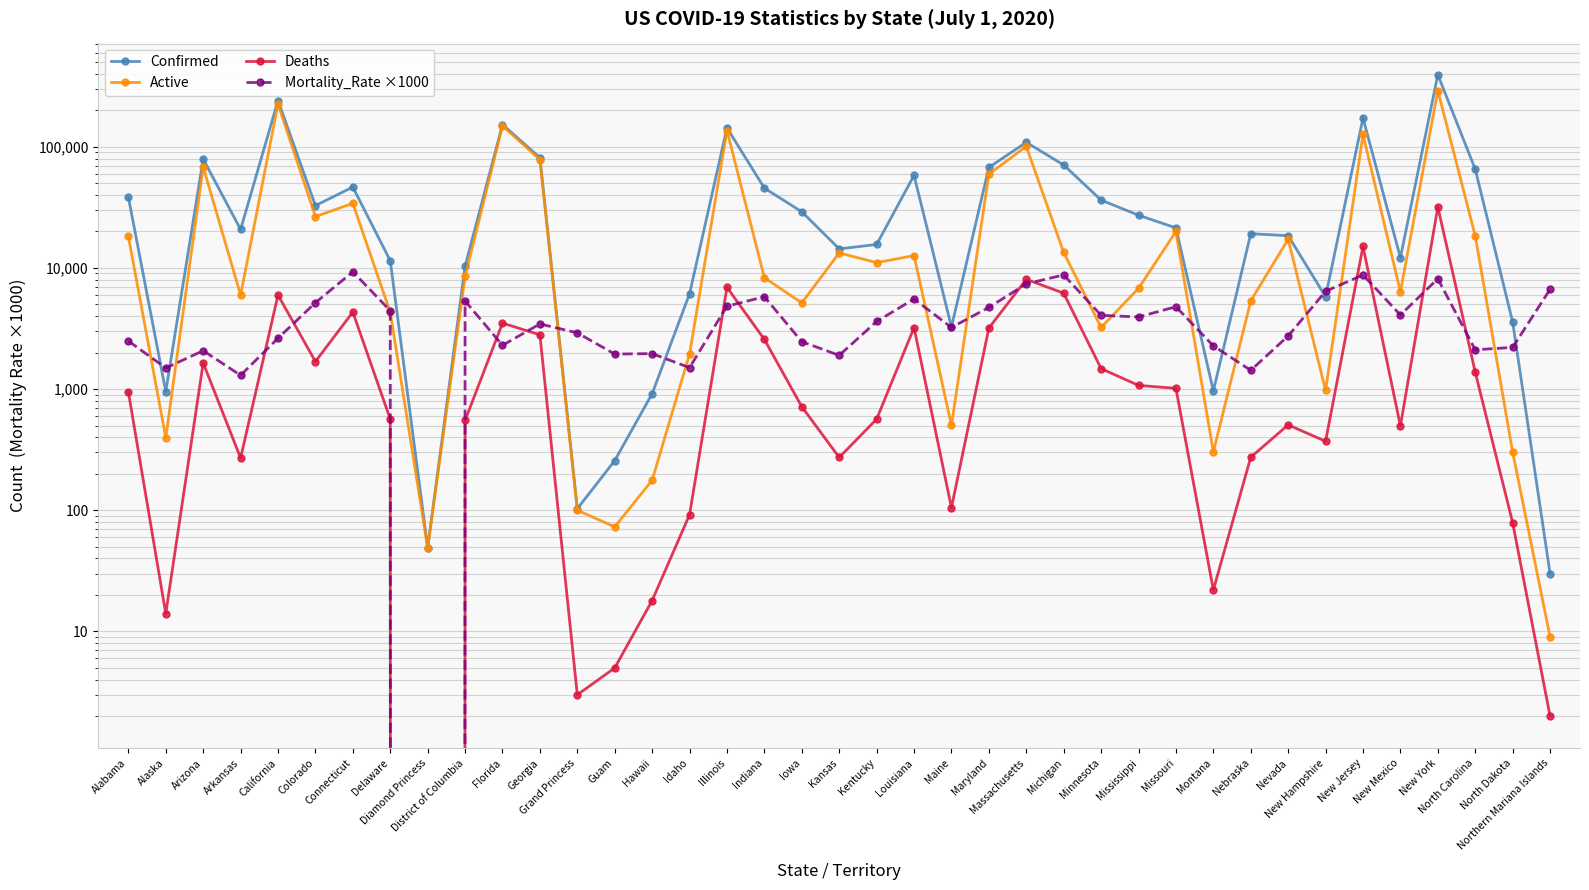

What is the spread (max minus min) of values at Kentucky?

15059.0